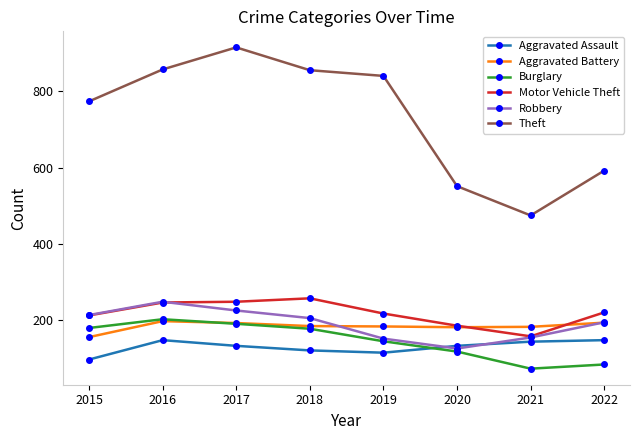

True or false: Motor Vehicle Theft and Aggravated Assault intersect in this chart.

False